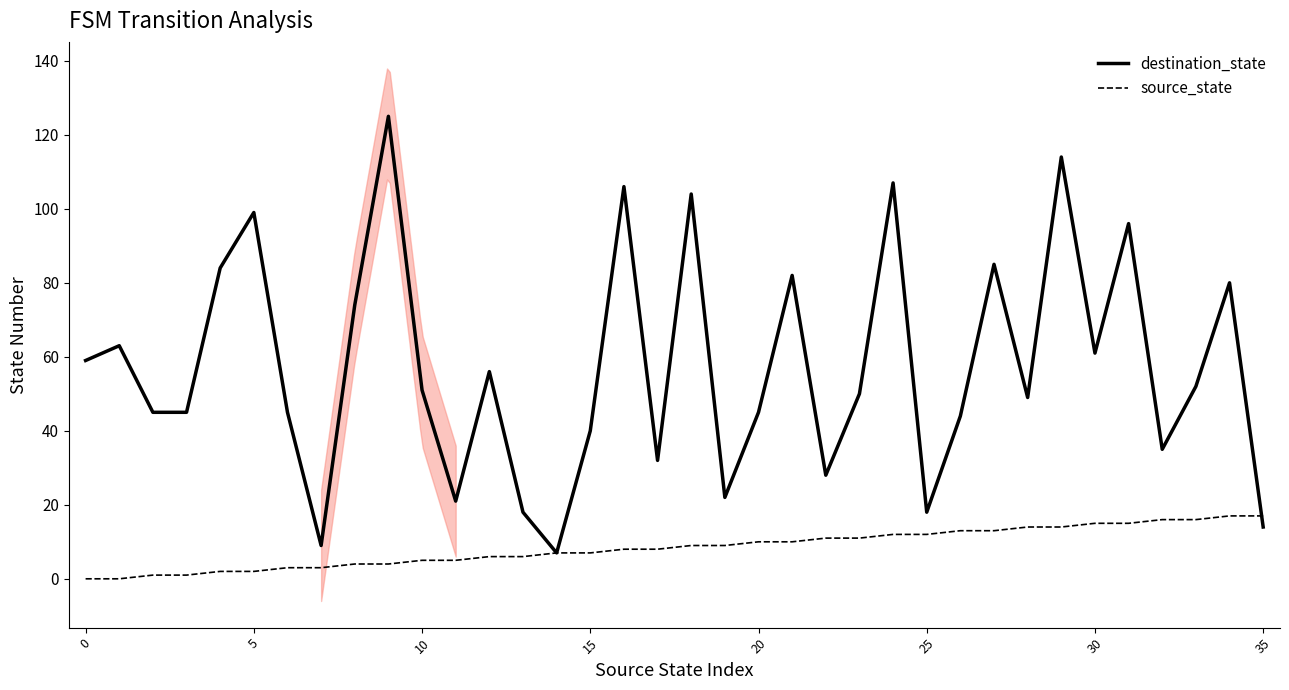

What is the label of the 19th point from the right?

17